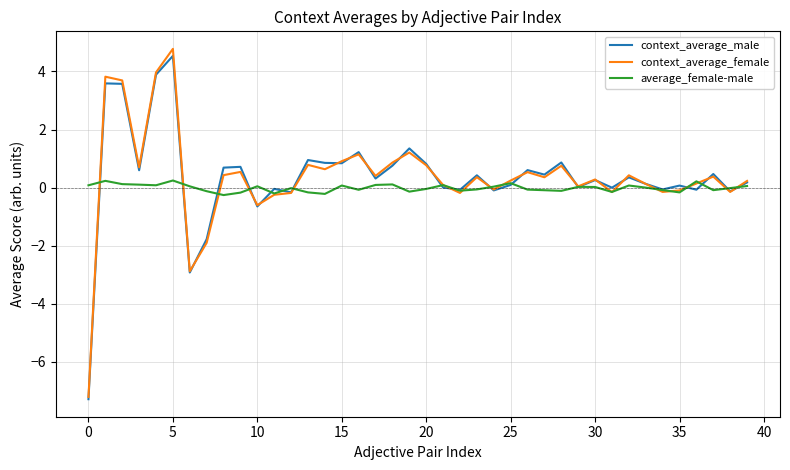

What is the smallest value displayed?

-7.3